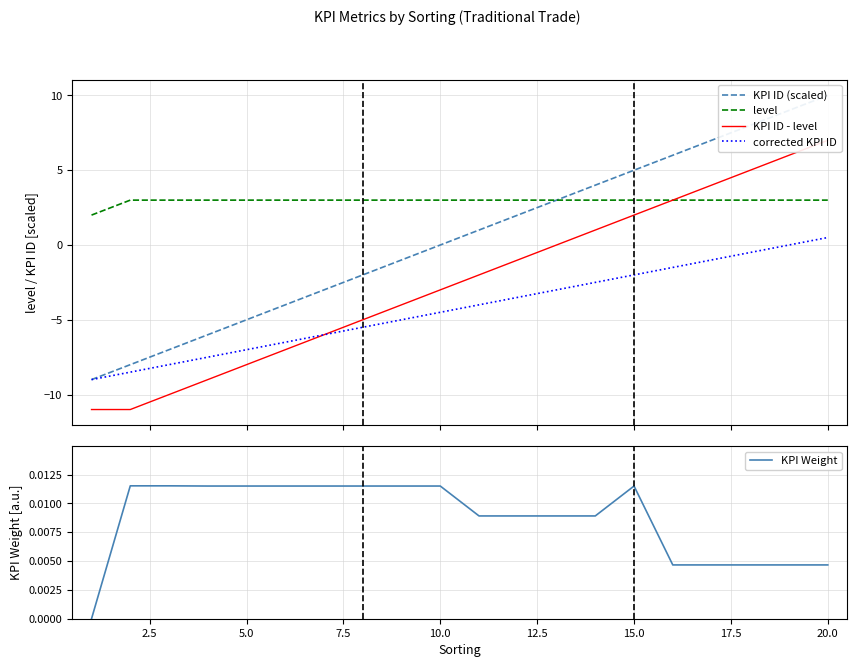

True or false: level and corrected KPI ID intersect in this chart.

False